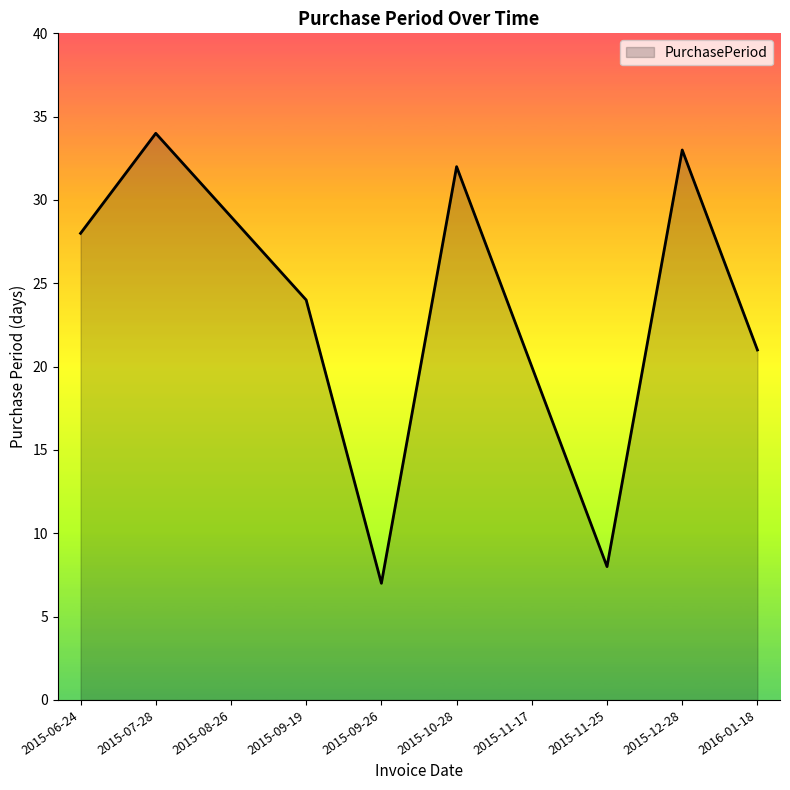

At which category does the data reach its first local peak?

2015-07-28